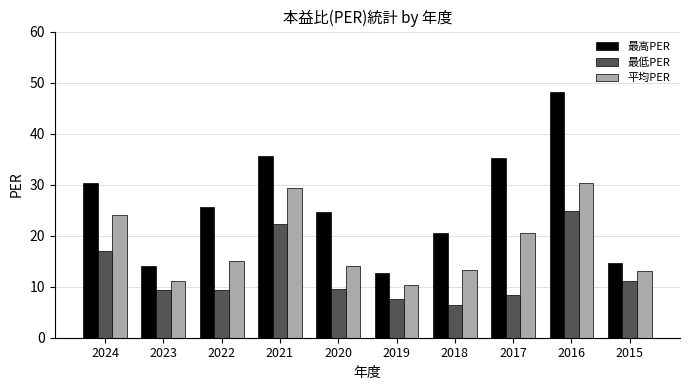

Reading left to right, what are all the values shown in this chart?

最高PER: 30.3	14.1	25.7	35.6	24.6	12.6	20.6	35.3	48.2	14.6
最低PER: 17.0	9.4	9.4	22.2	9.6	7.6	6.4	8.4	24.9	11.2
平均PER: 24.0	11.1	15.1	29.3	14.0	10.3	13.3	20.5	30.4	13.0